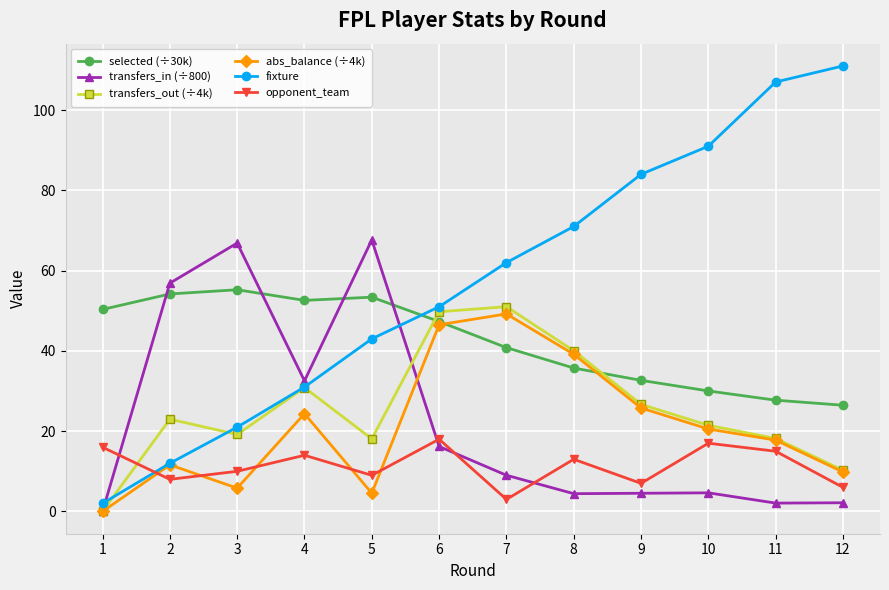

Read the fixture value at 4.

31.0